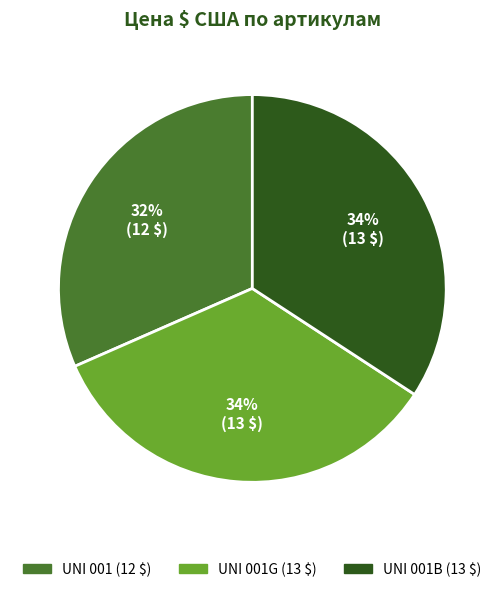

To the nearest percent, what is the average slice percentage?

33%